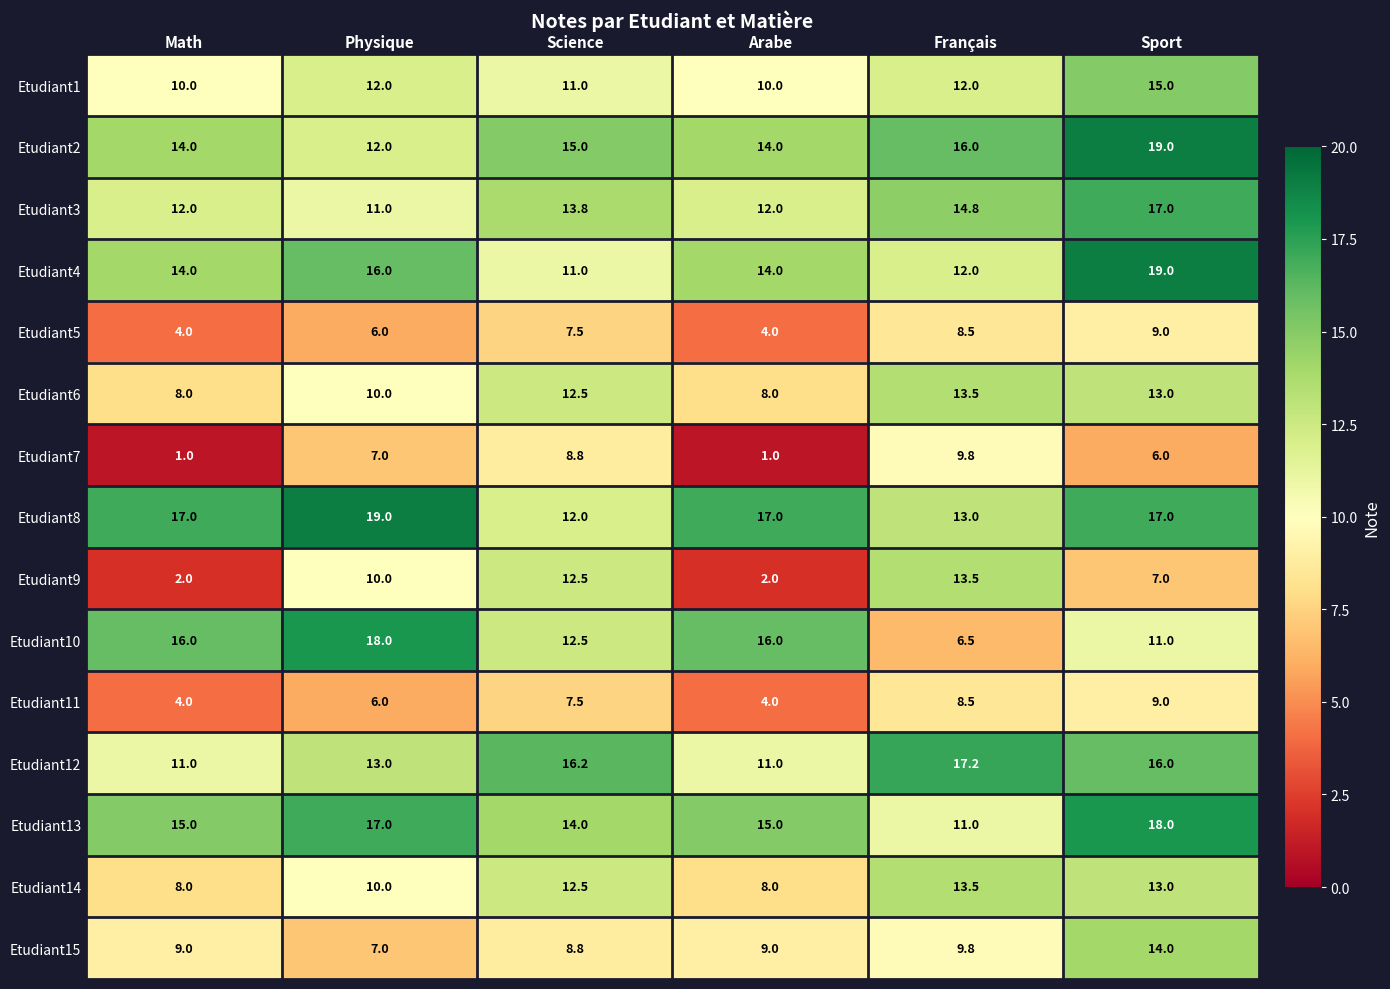

How many categories are shown in the chart?

6